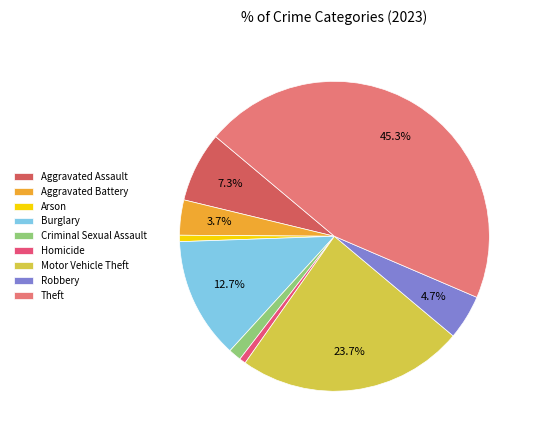

To the nearest percent, what portion does Criminal Sexual Assault represent?

1%